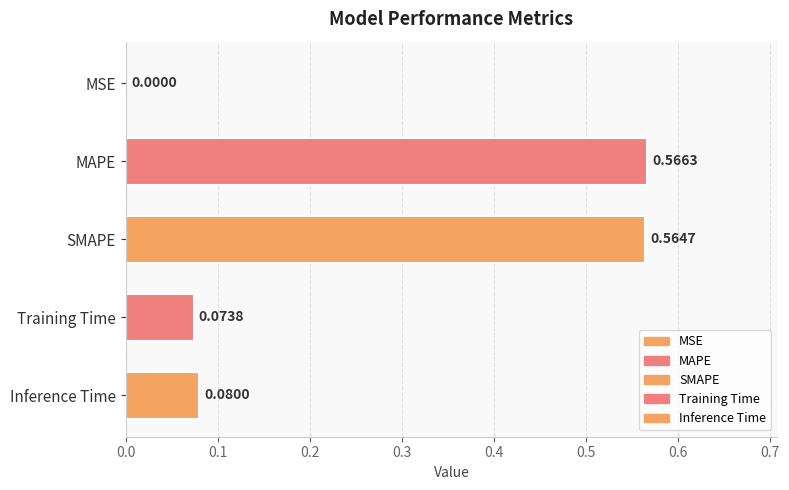

Between MSE and Inference Time, which is larger?

Inference Time